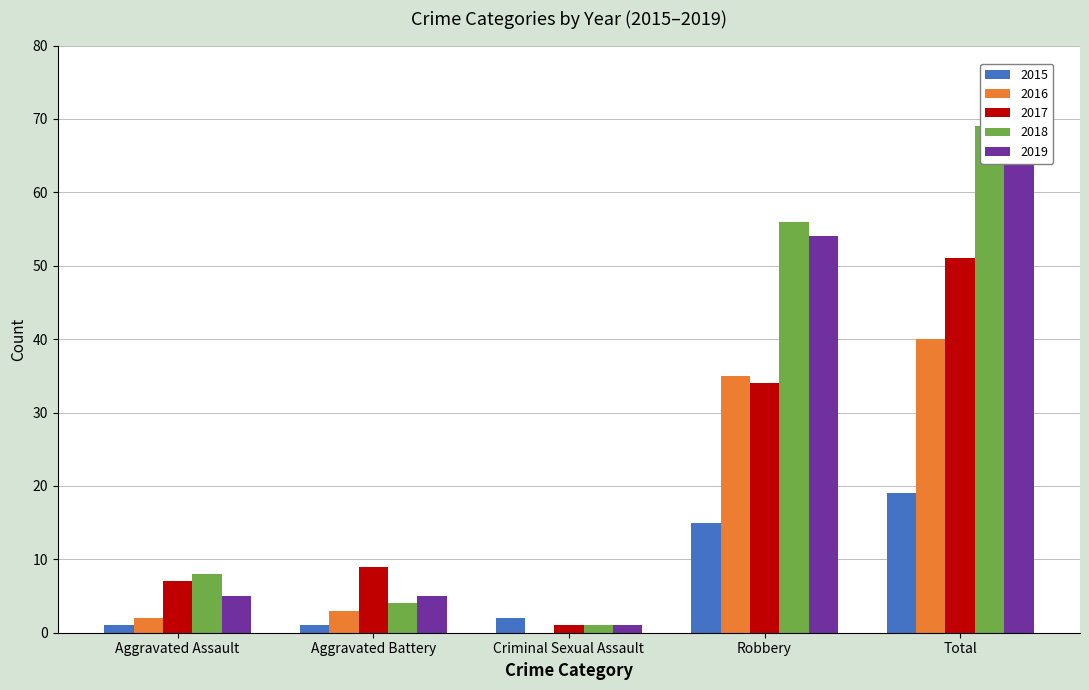

The 2018 series shows 56 at Robbery. True or false?

True